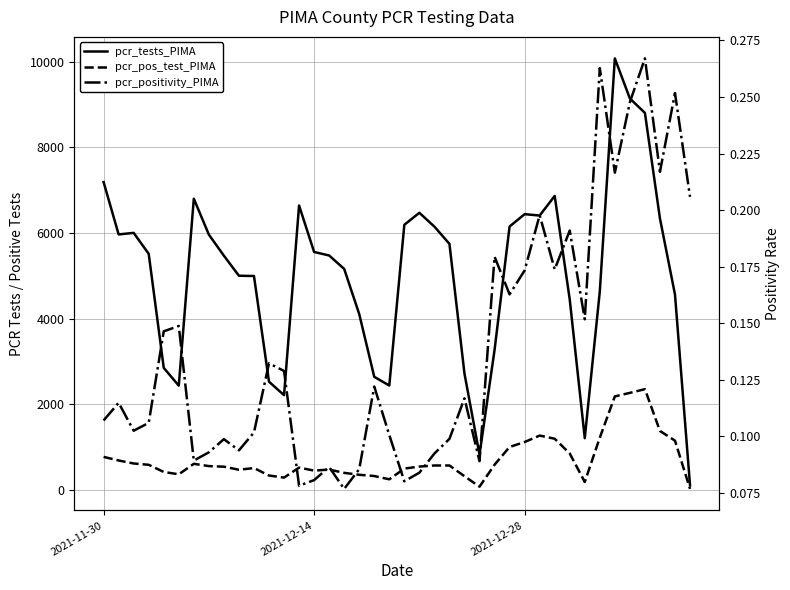

Does the chart have visible grid lines?

Yes